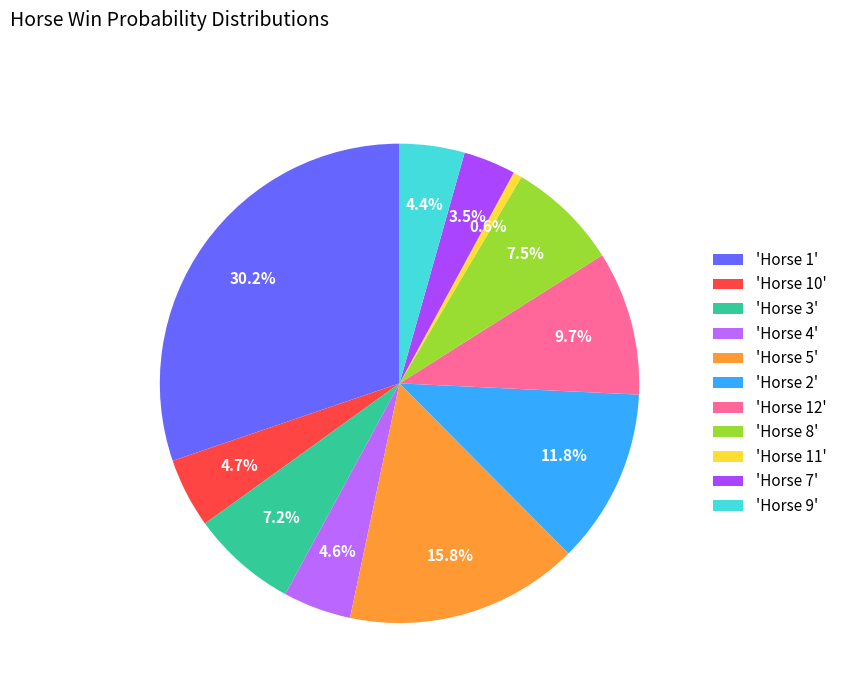

How many slices are in this pie chart?

11